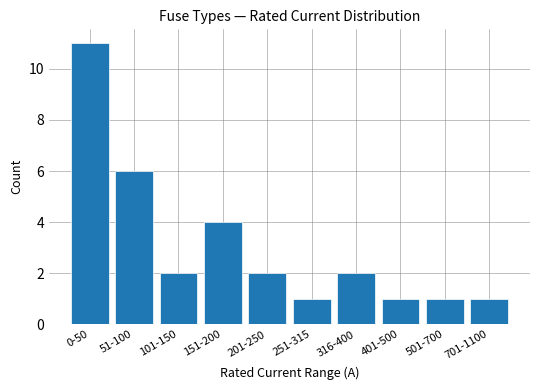

Reading left to right, extract all data points from this chart.

0-50=11	51-100=6	101-150=2	151-200=4	201-250=2	251-315=1	316-400=2	401-500=1	501-700=1	701-1100=1